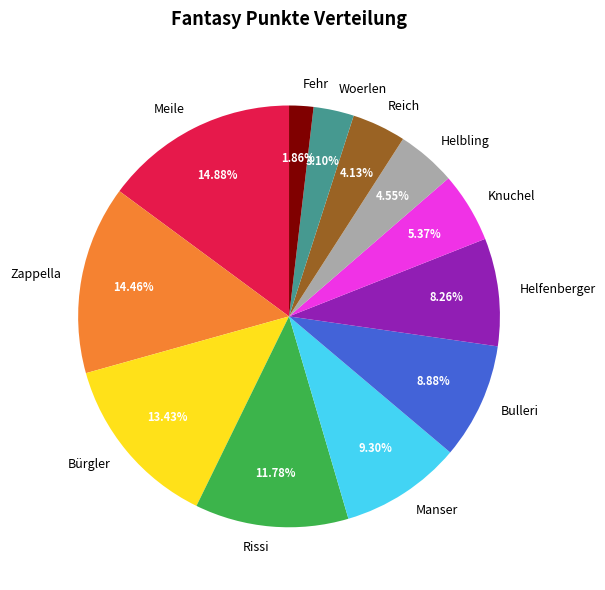

Combined, do Fehr and Reich account for over 50%?

No